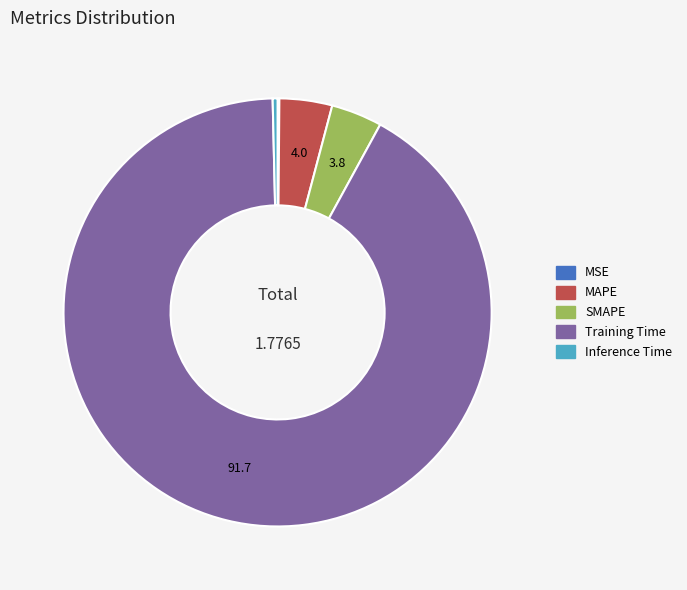

Is MAPE the majority of the pie?

No